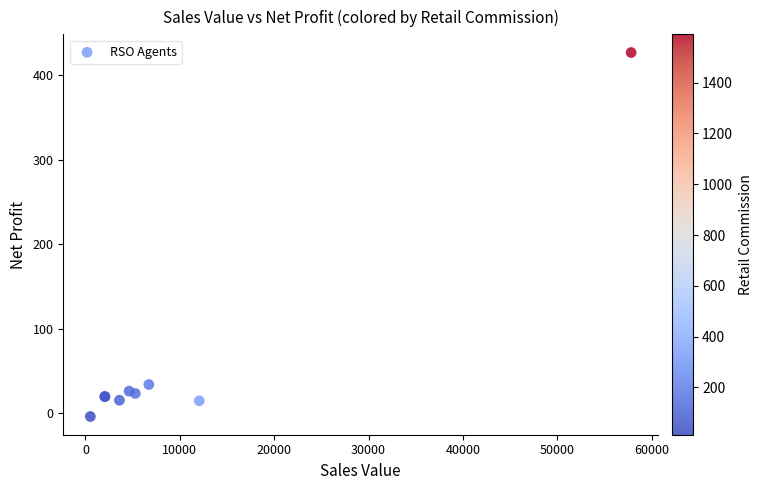

What Y value in the scatter plot is closest to 211?

33.8